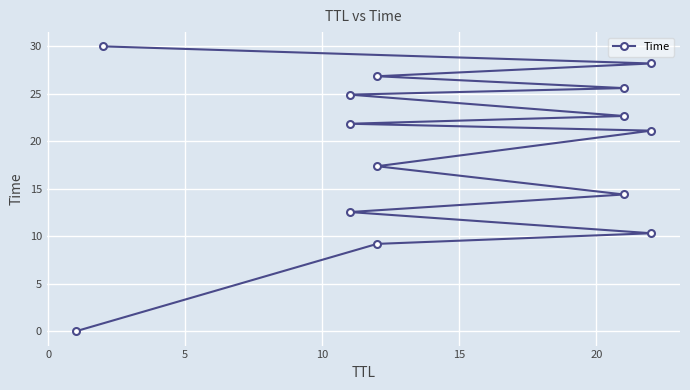

What is the greatest value displayed?

30.0